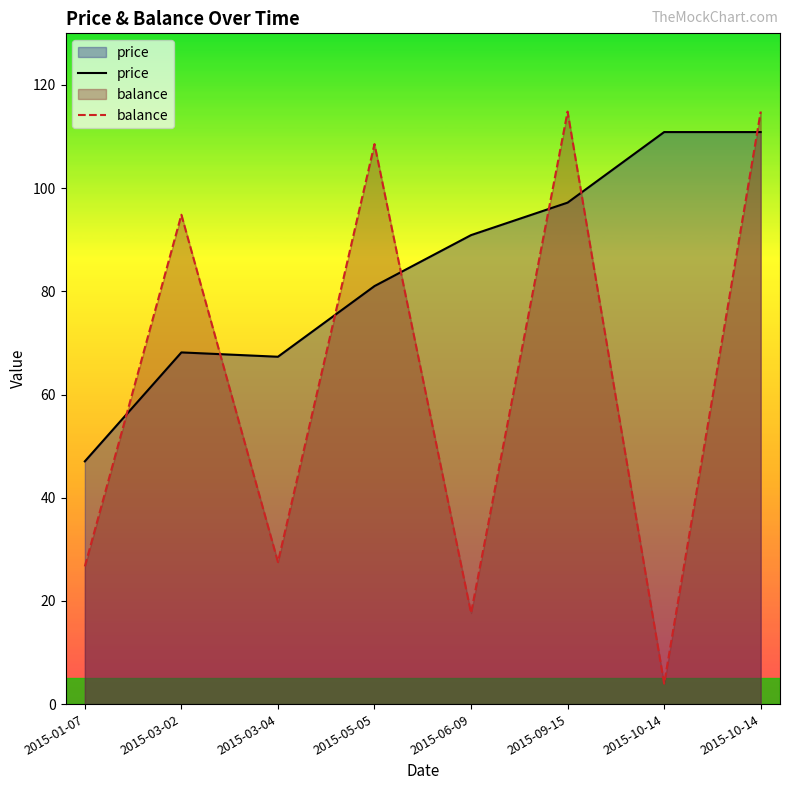

Between which two adjacent categories do price and balance first intersect?

2015-01-07 and 2015-03-02